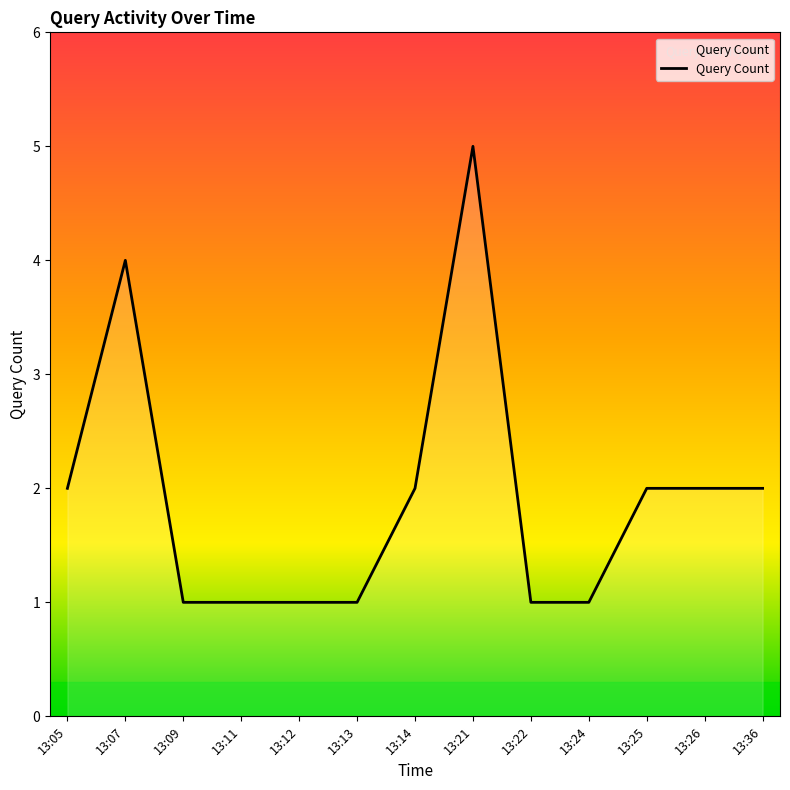

What is the change in value from 13:11 to 13:14?

+1